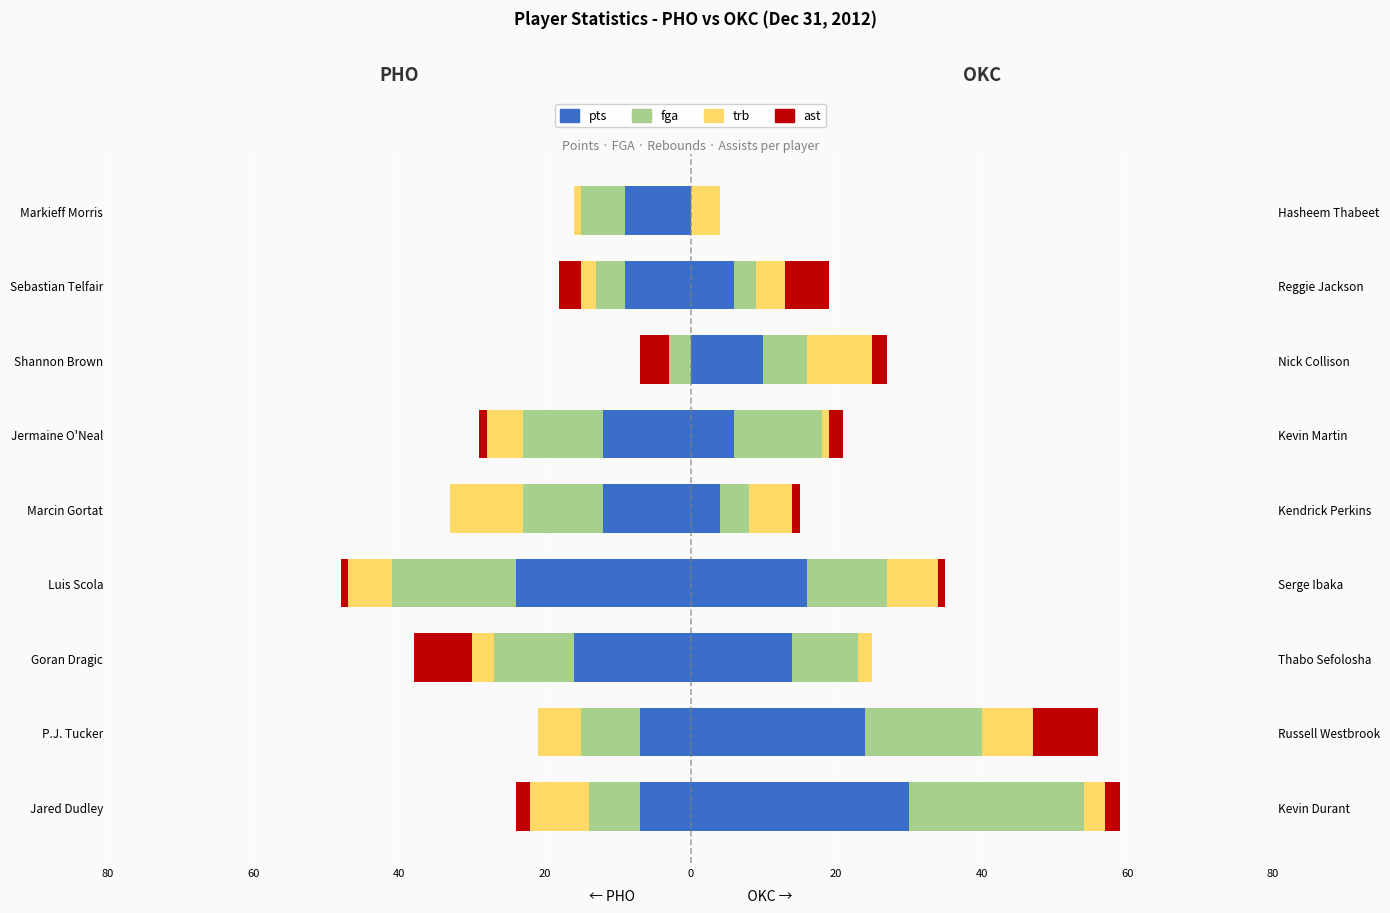

What is the difference between the fga values at Luis Scola and Sebastian Telfair?

13